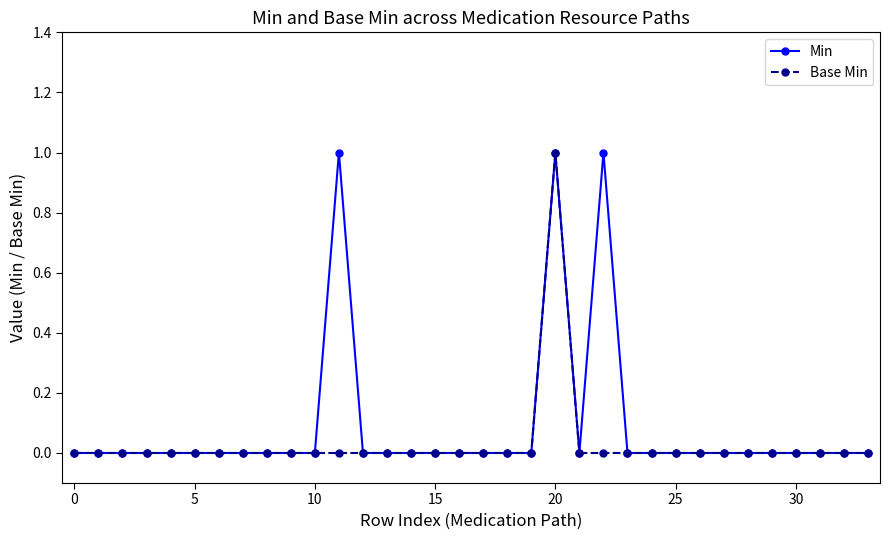

True or false: Min has more than 0 interior local peaks.

True